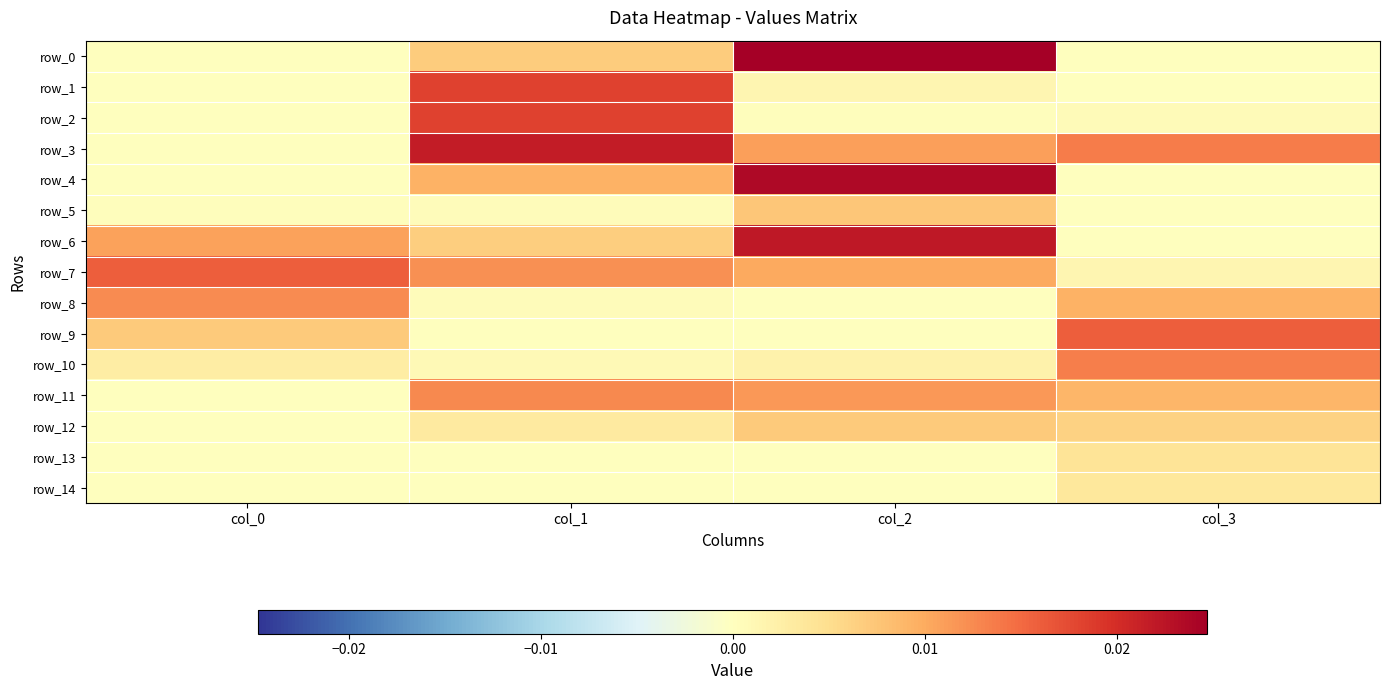

Which series has the widest spread of values?

row_0